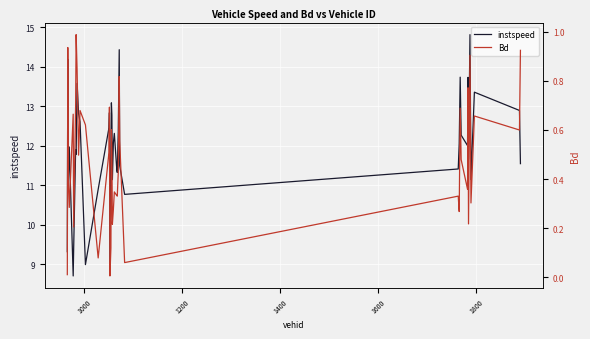

What is the highest value of the instspeed series?

14.8